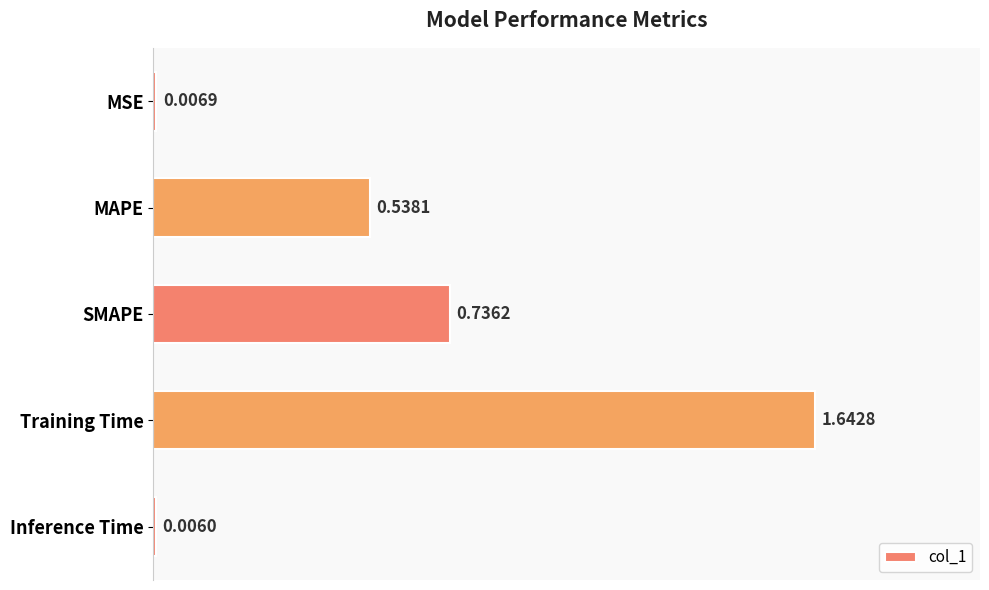

At which category does the chart reach its peak across all series?

Training Time